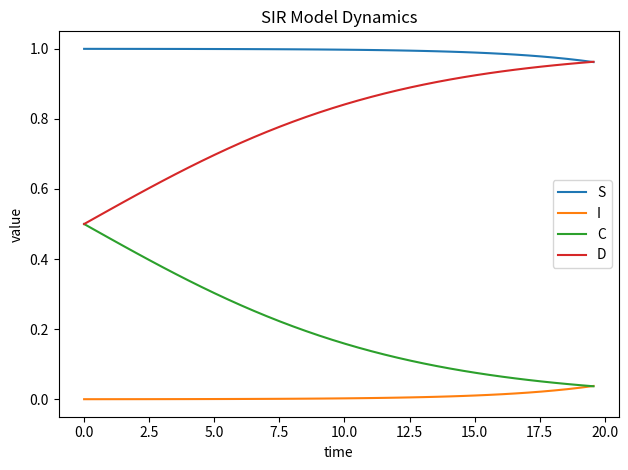

True or false: C and S cross at least once.

False